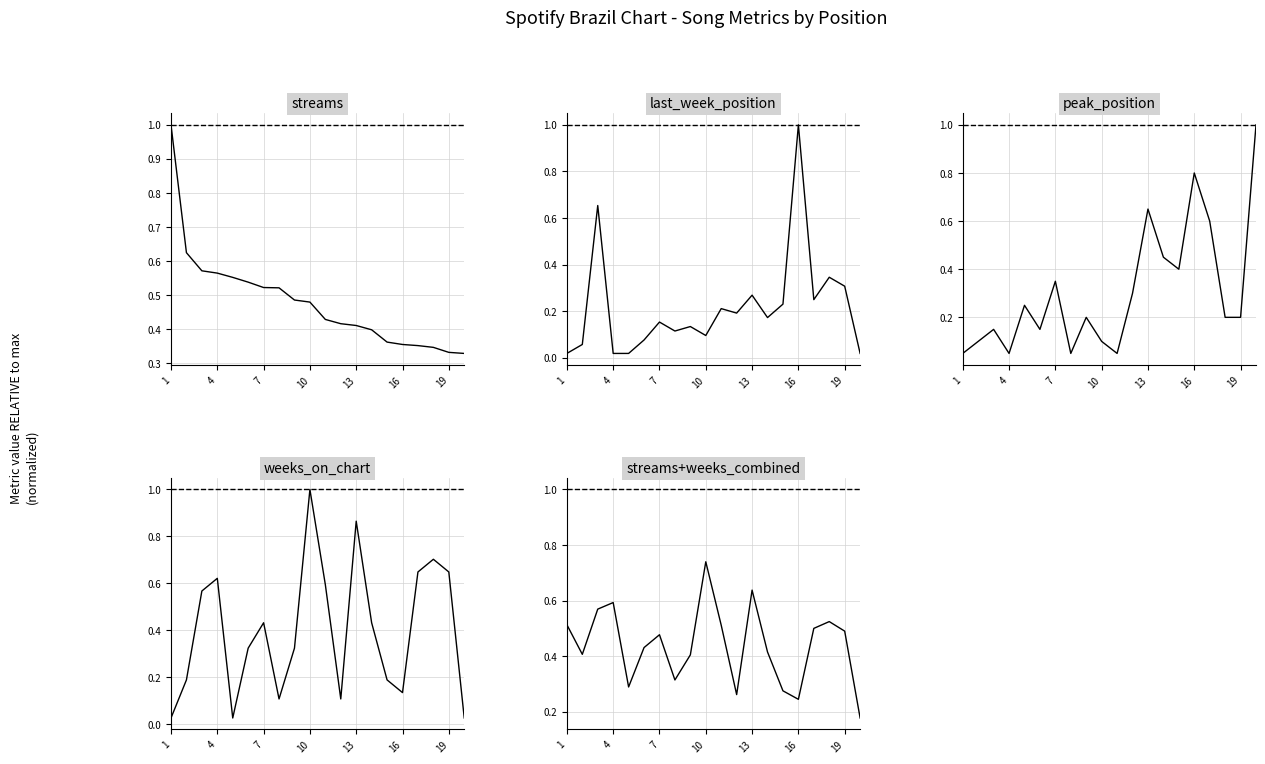

How many data points does each series have?

20